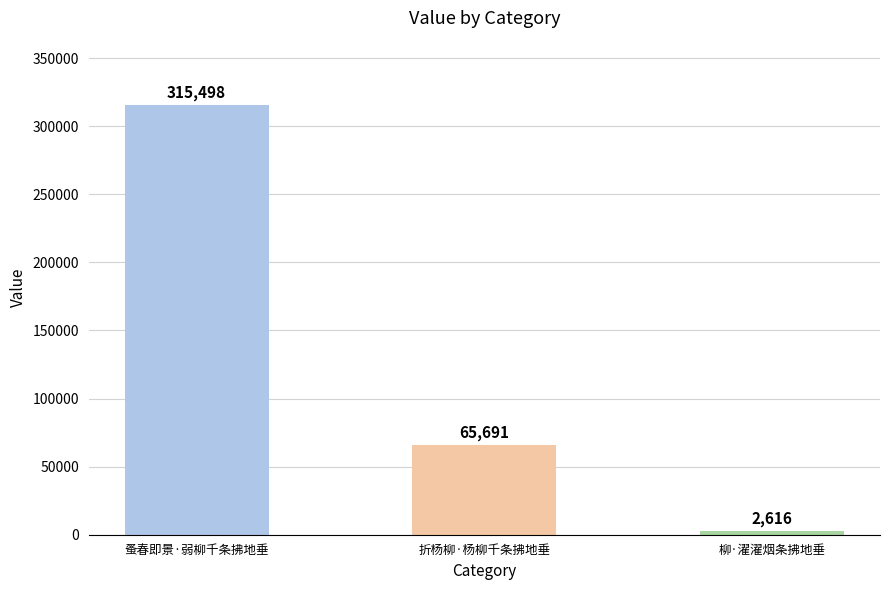

Which has a higher value, 折杨柳·杨柳千条拂地垂 or 蚤春即景·弱柳千条拂地垂?

蚤春即景·弱柳千条拂地垂